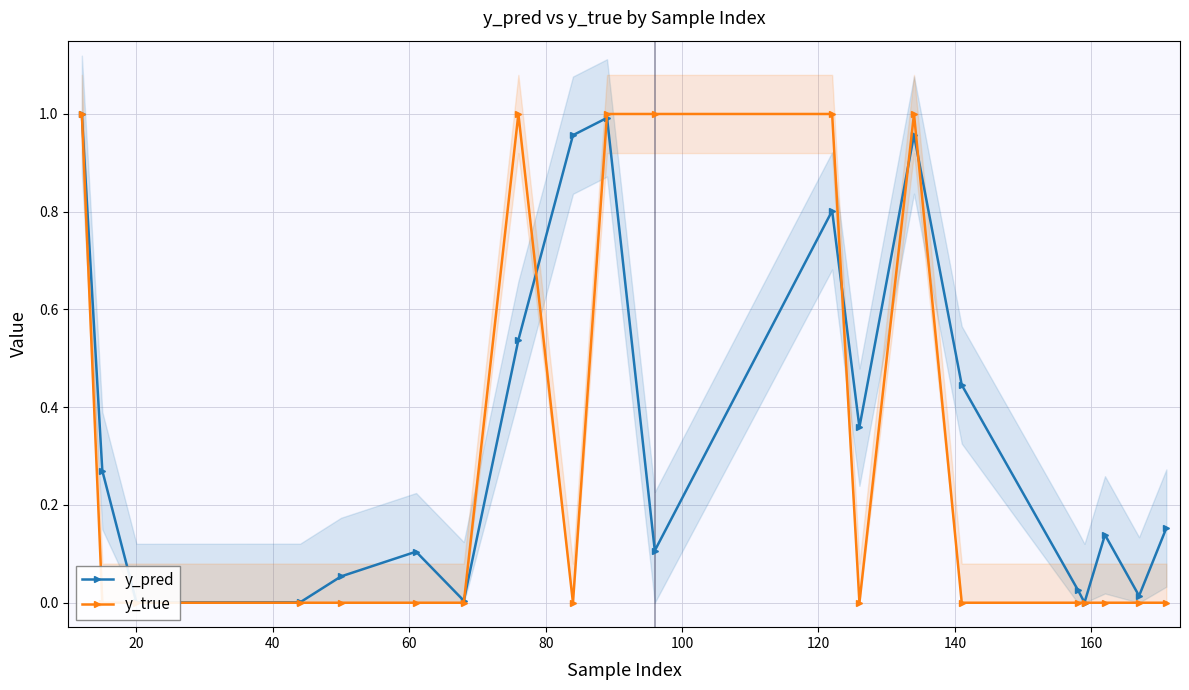

In y_pred, how many points are higher than both neighbors (excluding endpoints)?

5